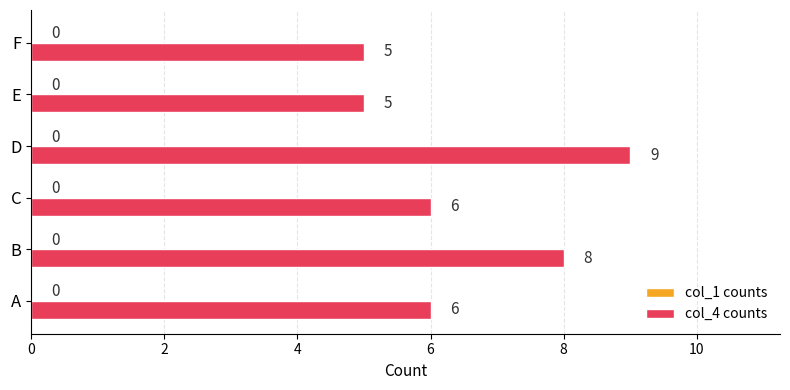

What is the approximate value at A?

6